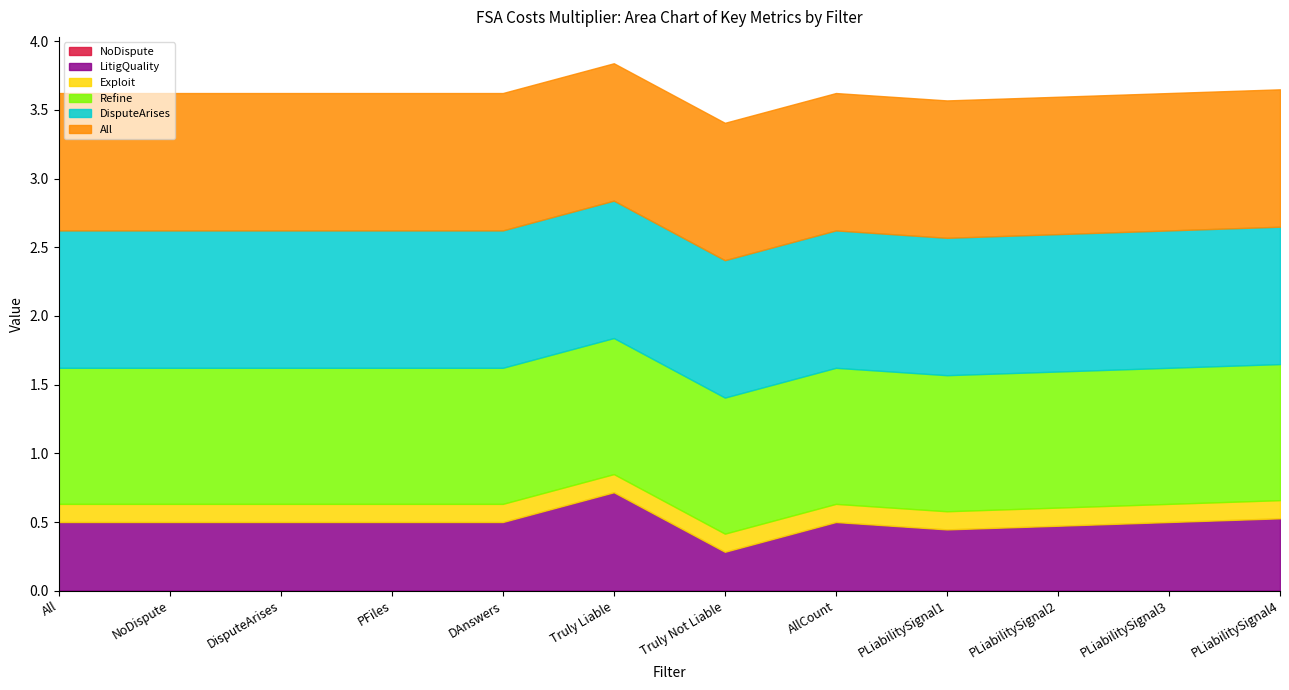

How many data points does each series have?

12